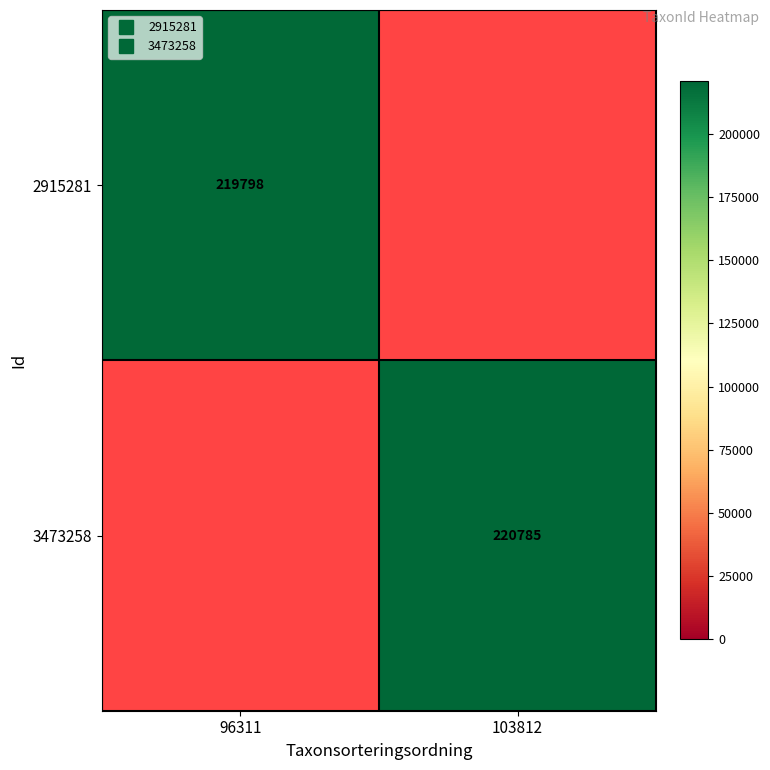

The 2915281 series shows 45655.5 at 96311. True or false?

False